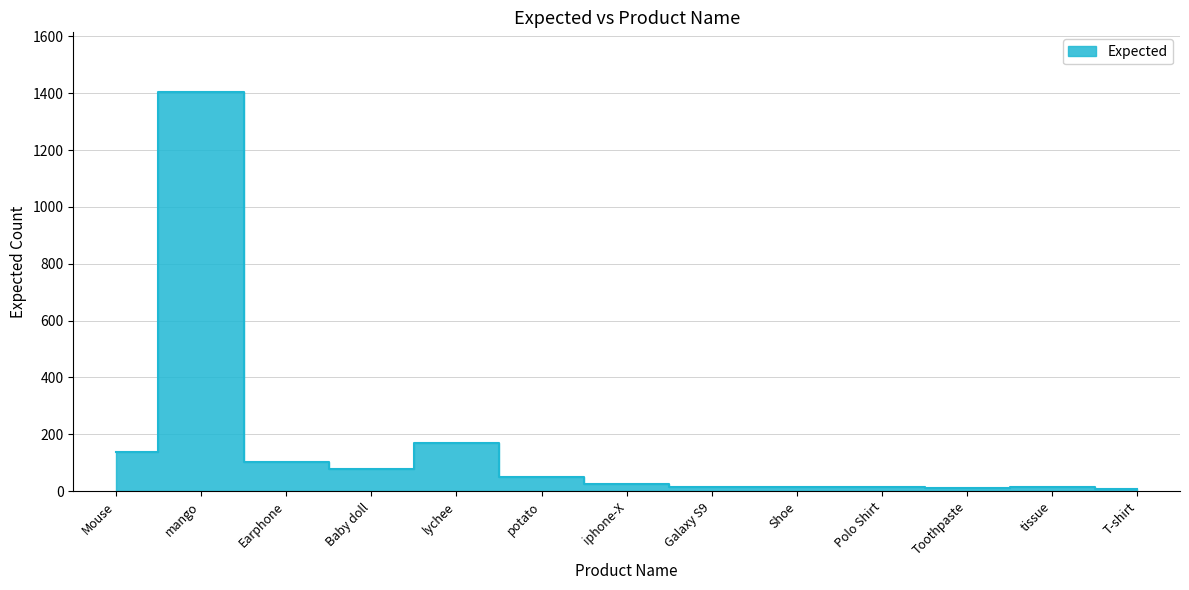

At which label does the data first exceed 24?

Mouse